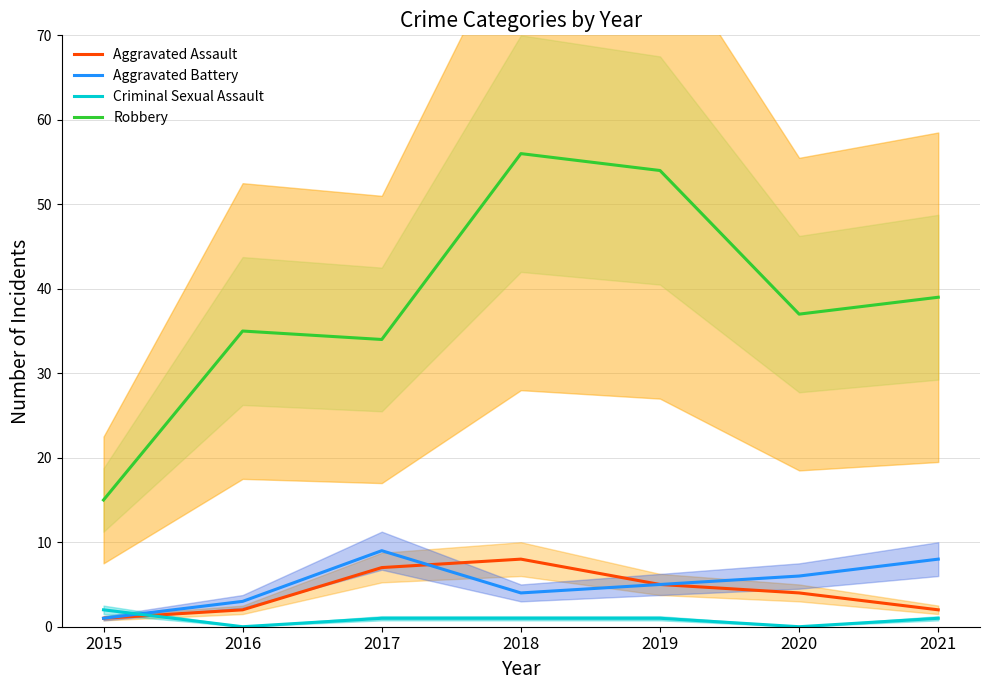

What is the sum of all Criminal Sexual Assault values?

6